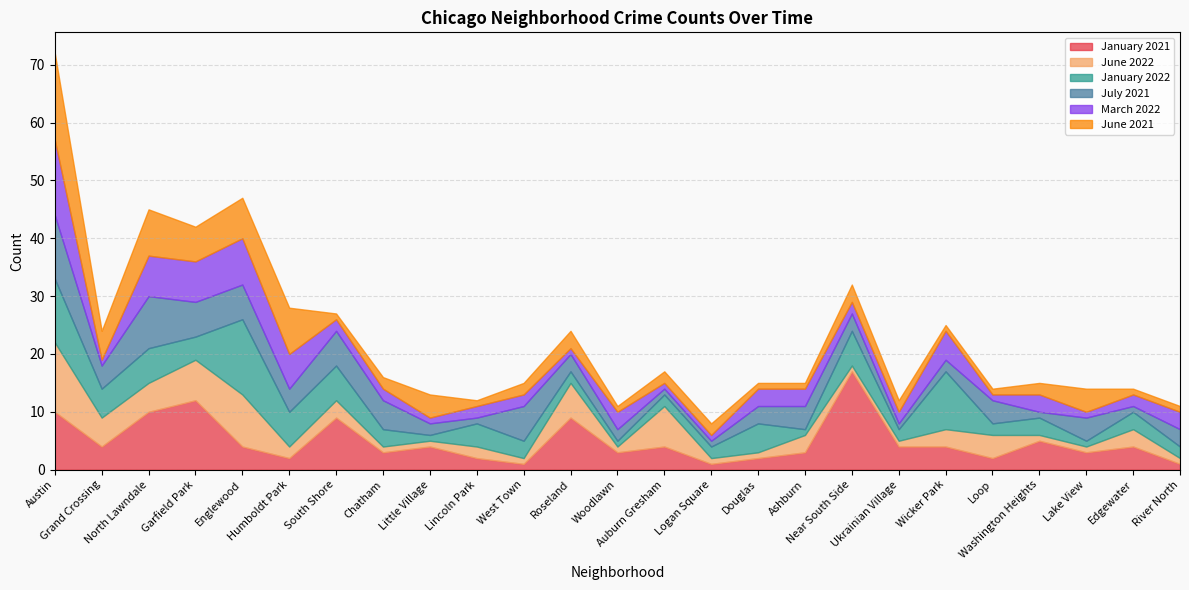

Which label corresponds to the largest value in the chart?

Near South Side